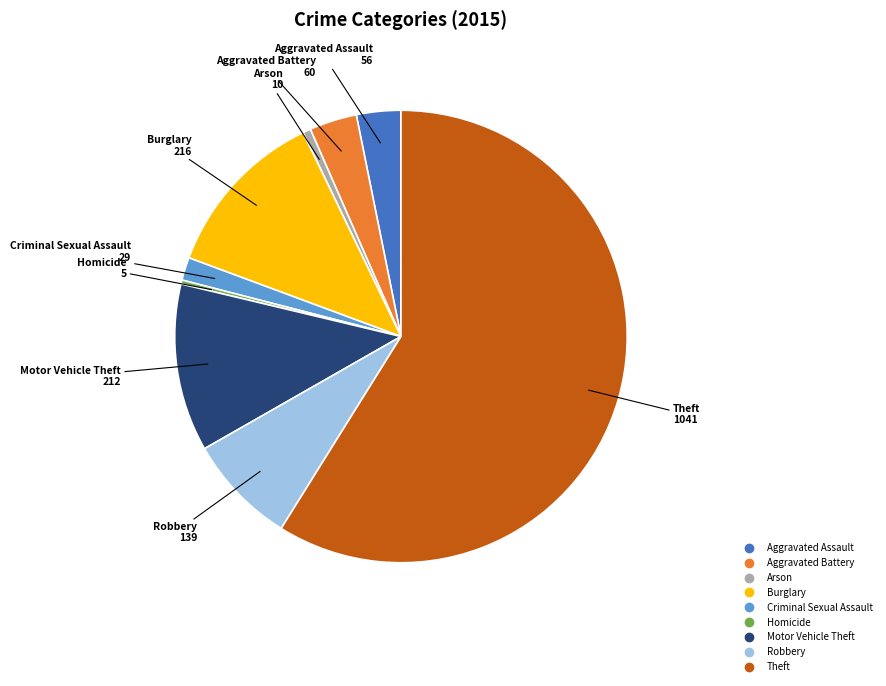

Is the sum of Motor Vehicle Theft and Robbery greater than half?

No